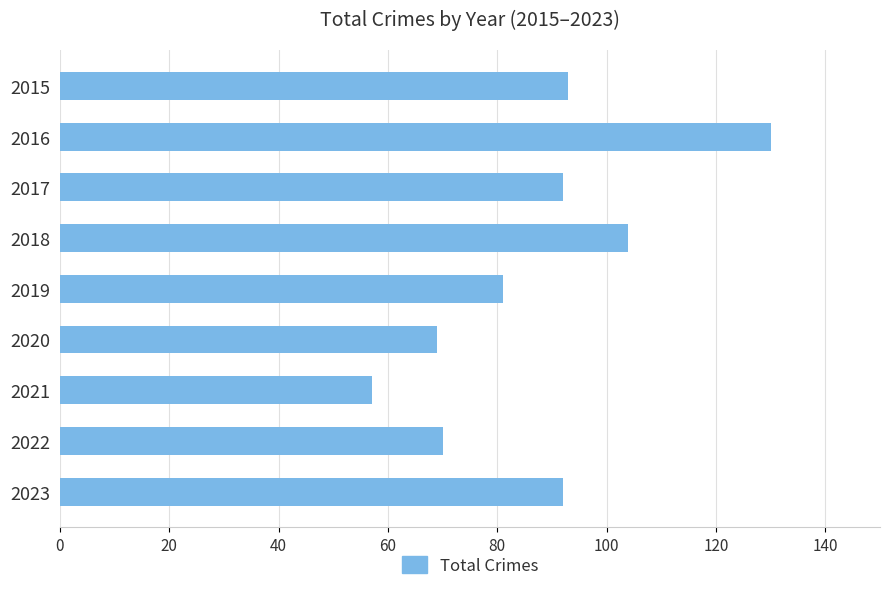

What is the value of the 1st bar from the top?

93